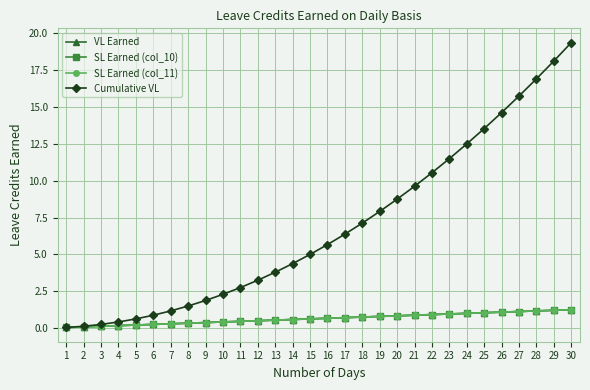

Reading left to right, extract all data points from this chart.

VL Earned: 0.0	0.1	0.1	0.2	0.2	0.2	0.3	0.3	0.4	0.4	0.5	0.5	0.5	0.6	0.6	0.7	0.7	0.8	0.8	0.8	0.9	0.9	1.0	1.0	1.0	1.1	1.1	1.2	1.2	1.2
SL Earned (col_10): 0.0	0.1	0.1	0.2	0.2	0.2	0.3	0.3	0.4	0.4	0.5	0.5	0.5	0.6	0.6	0.7	0.7	0.8	0.8	0.8	0.9	0.9	1.0	1.0	1.0	1.1	1.1	1.2	1.2	1.2
SL Earned (col_11): 0.0	0.1	0.1	0.2	0.2	0.2	0.3	0.3	0.4	0.4	0.5	0.5	0.5	0.6	0.6	0.7	0.7	0.8	0.8	0.8	0.9	0.9	1.0	1.0	1.0	1.1	1.1	1.2	1.2	1.2
Cumulative VL: 0.0	0.1	0.2	0.4	0.6	0.9	1.2	1.5	1.9	2.3	2.8	3.2	3.8	4.4	5.0	5.7	6.4	7.1	7.9	8.8	9.6	10.5	11.5	12.5	13.5	14.6	15.8	16.9	18.1	19.4